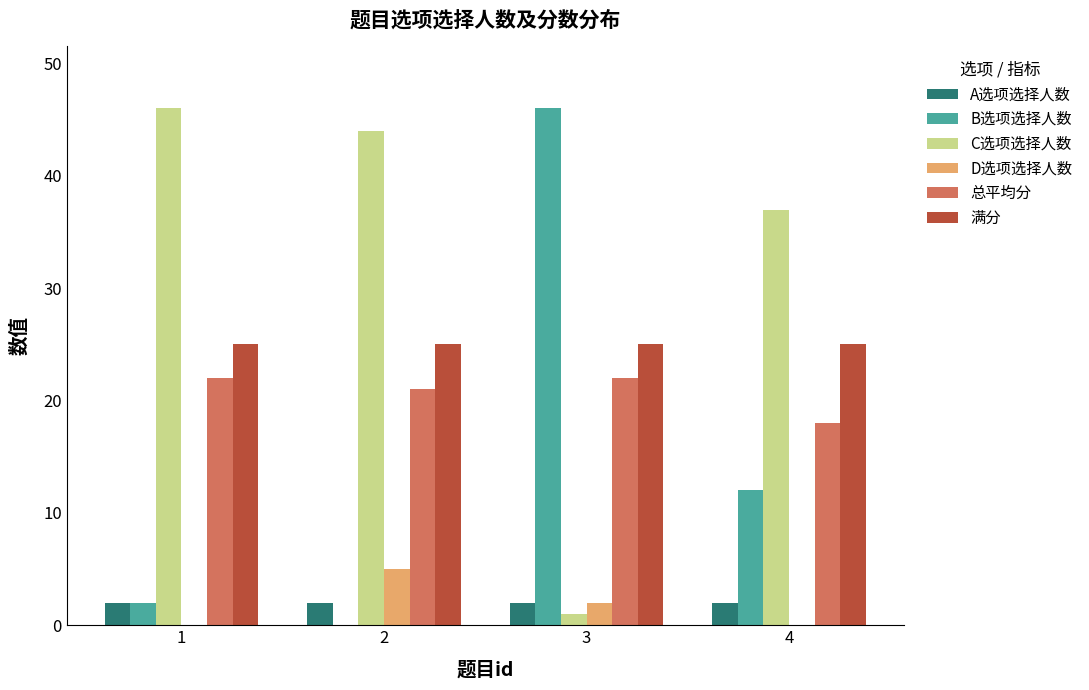

Is the value of C选项选择人数 at 4 greater than the value of A选项选择人数 at 3?

Yes